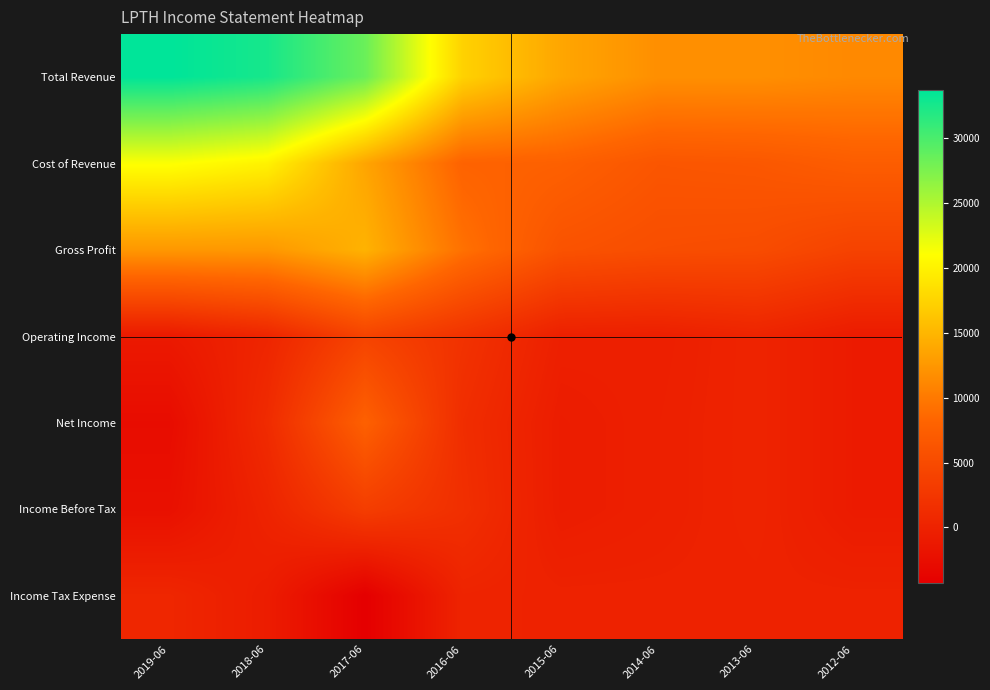

Reading left to right, transcribe all the data shown in this chart.

Total Revenue: 2019-06=33700	2018-06=32500	2017-06=28400	2016-06=17300	2015-06=13700	2014-06=11800	2013-06=11800	2012-06=11300
Cost of Revenue: 2019-06=21200	2018-06=20000	2017-06=13600	2016-06=8000	2015-06=7700	2014-06=6400	2013-06=6600	2012-06=7300
Gross Profit: 2019-06=12500	2018-06=12500	2017-06=14700	2016-06=9300	2015-06=6000	2014-06=5400	2013-06=5200	2012-06=4000
Operating Income: 2019-06=-1100	2018-06=400	2017-06=4100	2016-06=2000	2015-06=-300	2014-06=-400	2013-06=200	2012-06=-900
Net Income: 2019-06=-2700	2018-06=1100	2017-06=7700	2016-06=1400	2015-06=-700	2014-06=-300	2013-06=200	2012-06=-900
Income Before Tax: 2019-06=-2200	2018-06=200	2017-06=3400	2016-06=1600	2015-06=-700	2014-06=-300	2013-06=200	2012-06=-900
Income Tax Expense: 2019-06=500	2018-06=-700	2017-06=-4300	2016-06=200	2015-06=0	2014-06=0	2013-06=0	2012-06=0